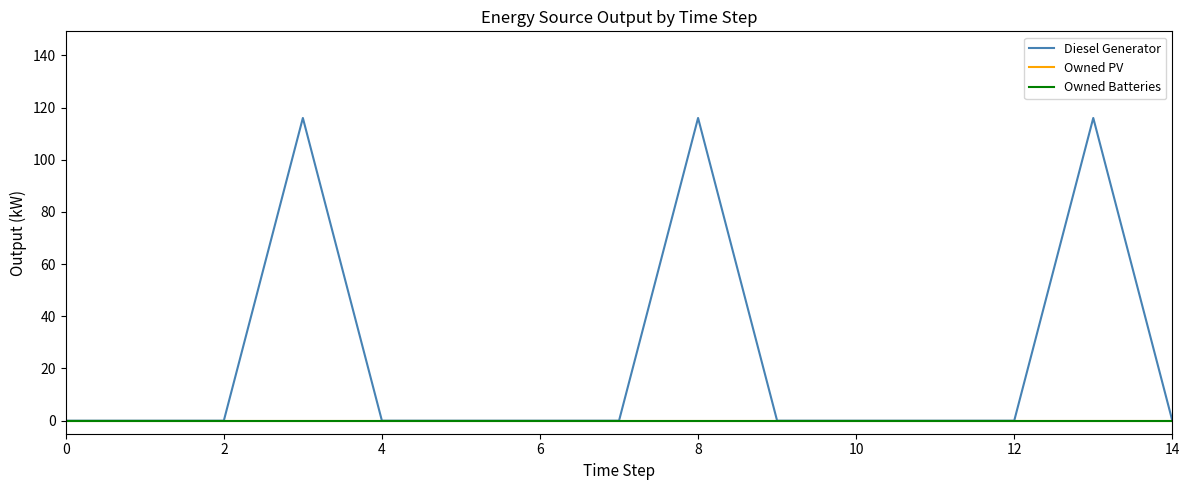

Which series has the largest range (max minus min)?

Diesel Generator